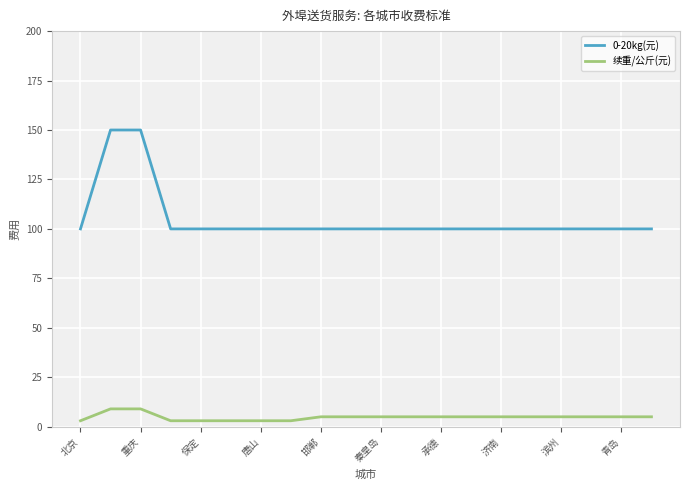

Reading left to right, list all the values displayed in this chart.

0-20kg(元): 100	150	150	100	100	100	100	100	100	100	100	100	100	100	100	100	100	100	100	100
续重/公斤(元): 3	9	9	3	3	3	3	3	5	5	5	5	5	5	5	5	5	5	5	5